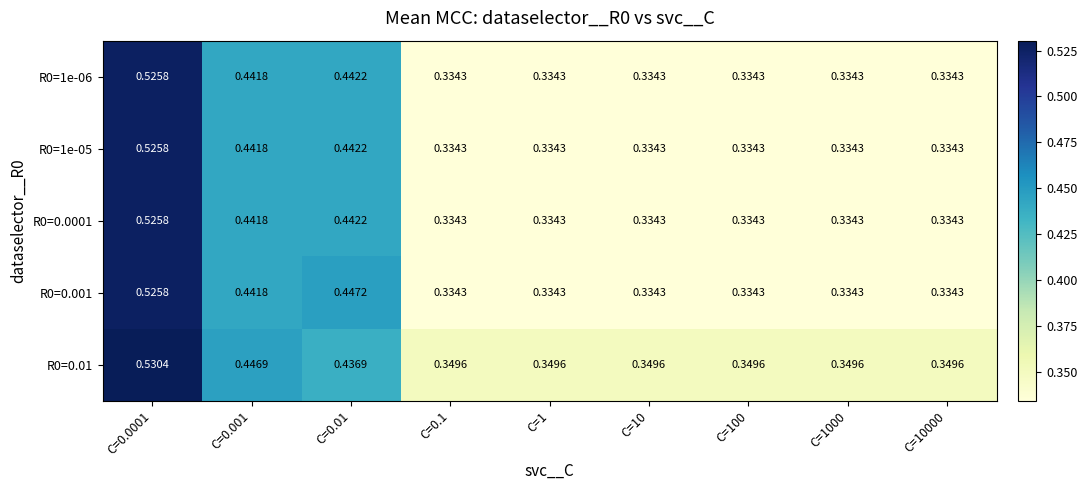

Is the value of R0=0.01 at C=0.001 greater than the value of R0=0.001 at C=0.001?

Yes